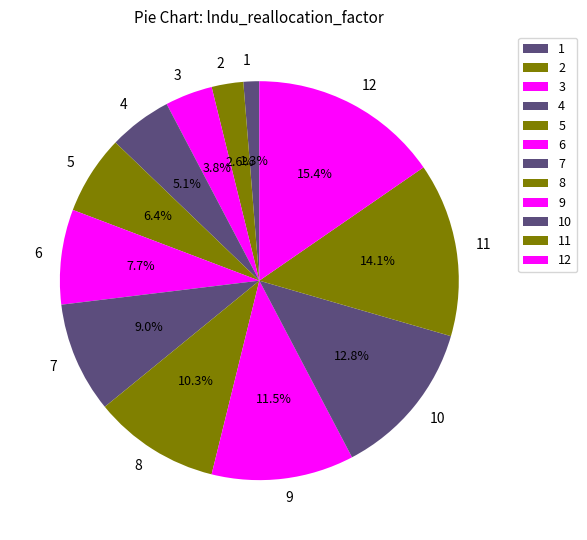

What portion of the pie excludes 6?

92.3%